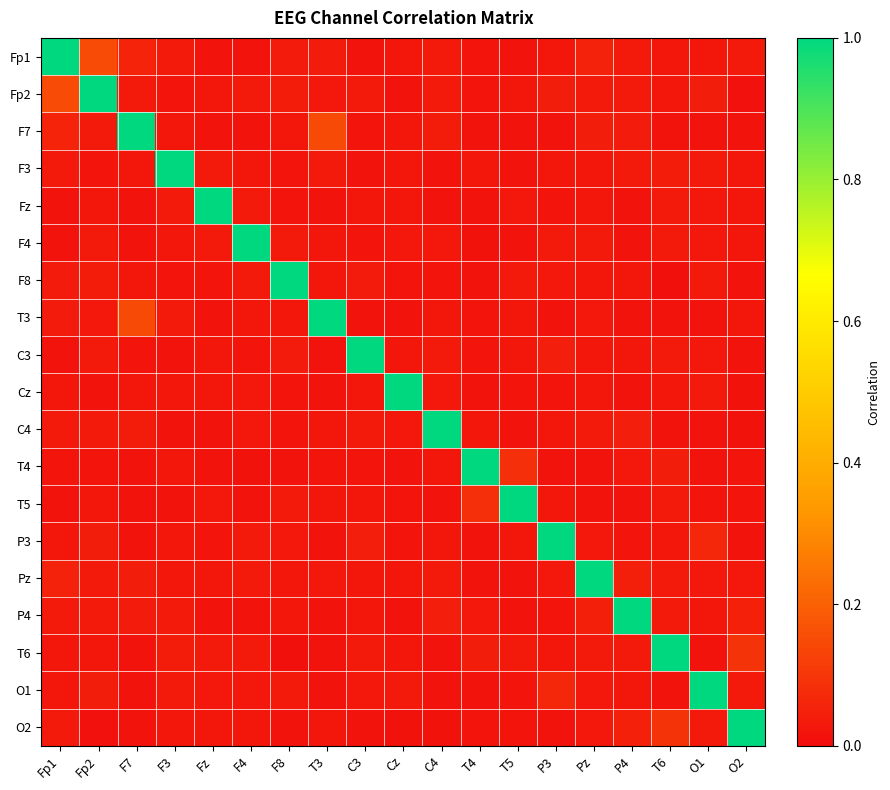

Rank the series by their maximum value, from highest to lowest.

Fp1, Fp2, F7, F3, Fz, F4, F8, T3, C3, Cz, C4, T4, T5, P3, Pz, P4, T6, O1, O2